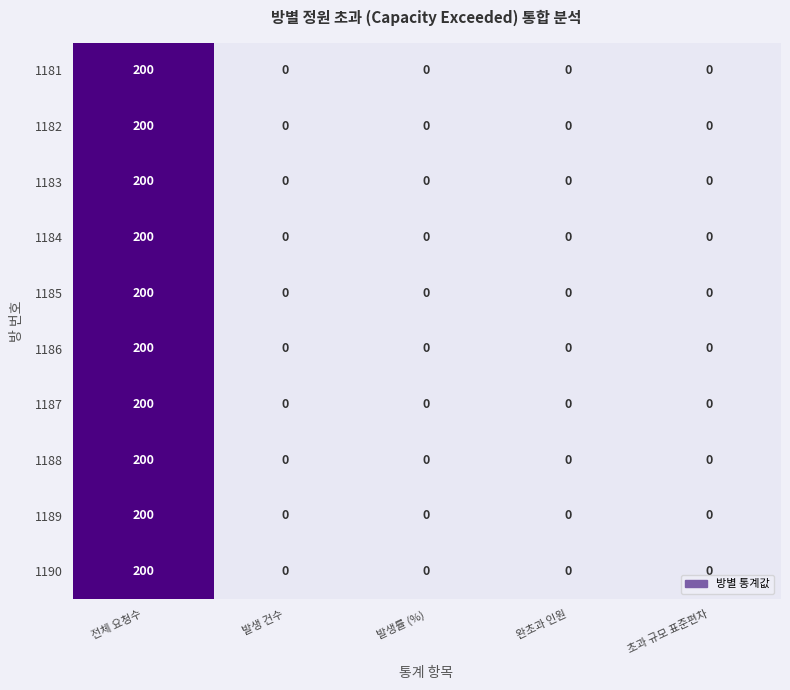

At which category is the sum across all series the highest?

전체 요청수